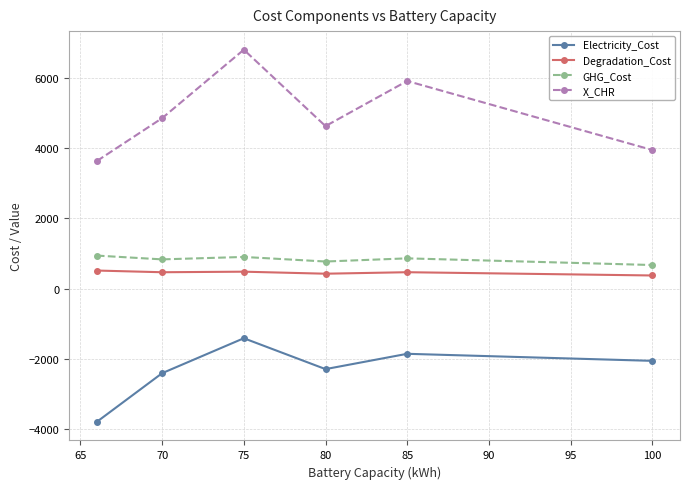

True or false: GHG_Cost and Electricity_Cost intersect in this chart.

False